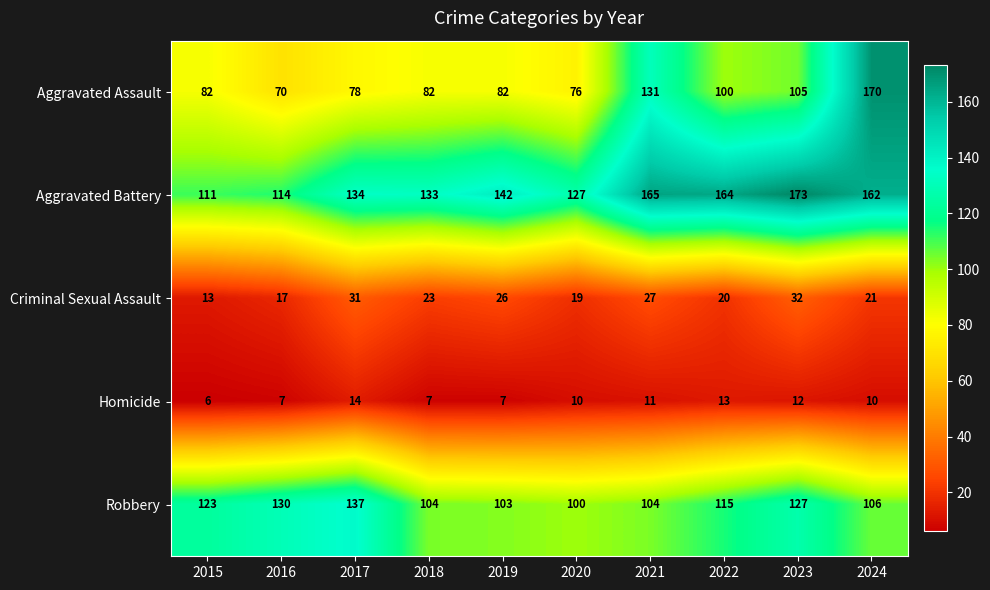

What value does the Aggravated Assault series have at 2022?

100